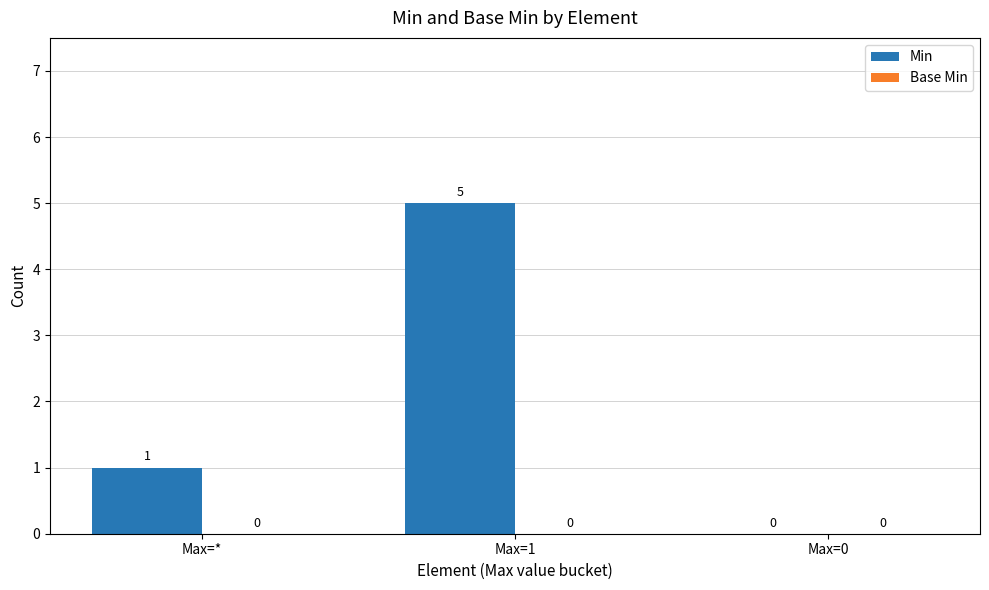

Which has a higher value, Max=1 or Max=*?

Max=1